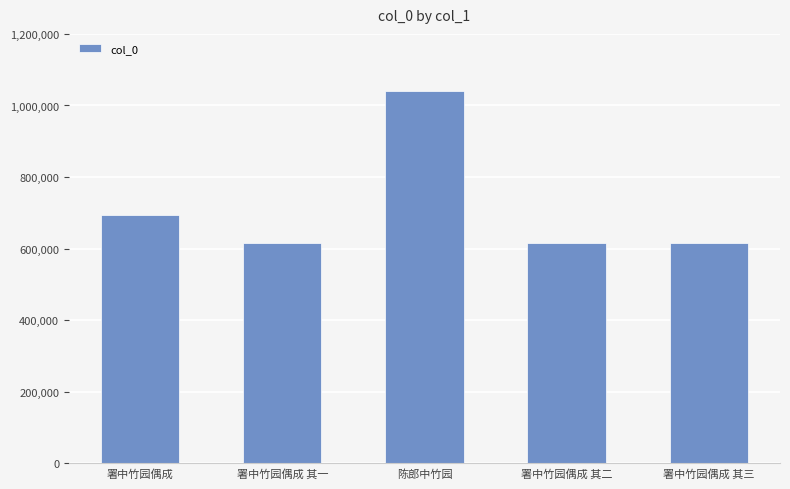

At which category does the chart reach its peak across all series?

陈郎中竹园